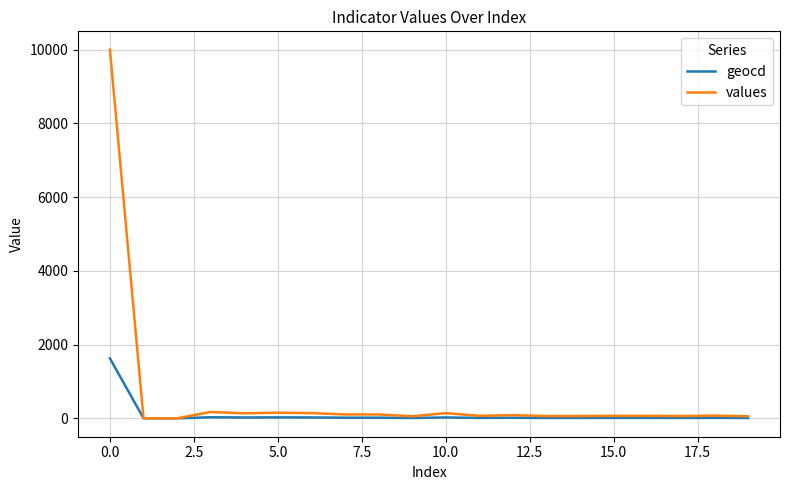

Rank the series by their maximum value, from lowest to highest.

geocd, values